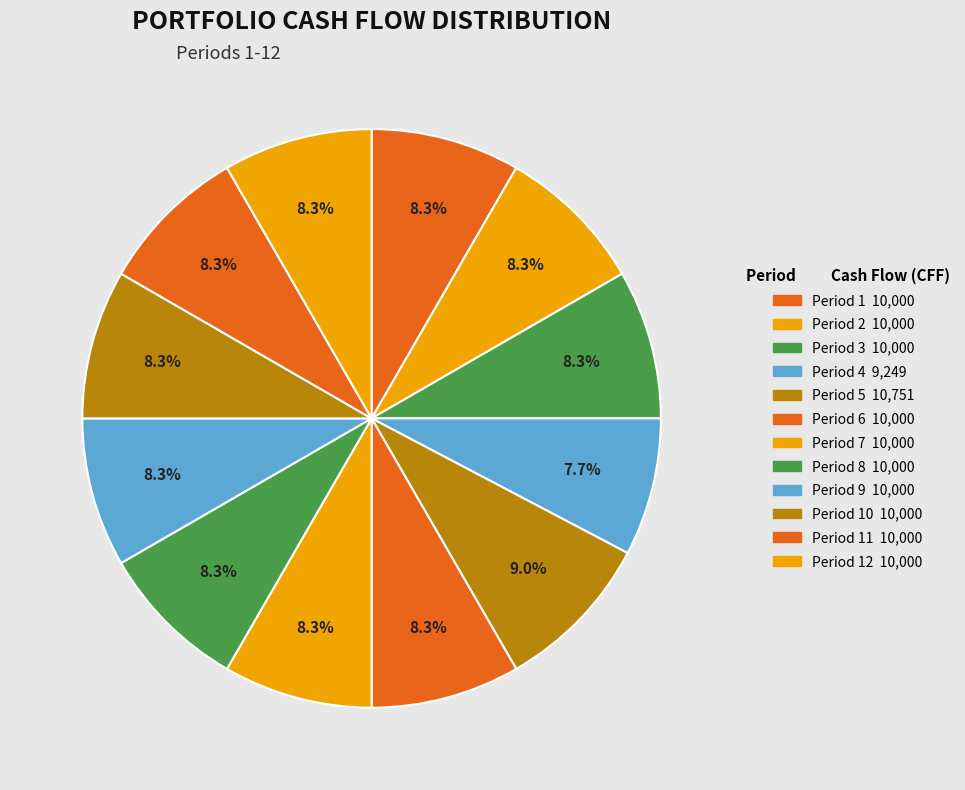

How many segments does this pie chart have?

12